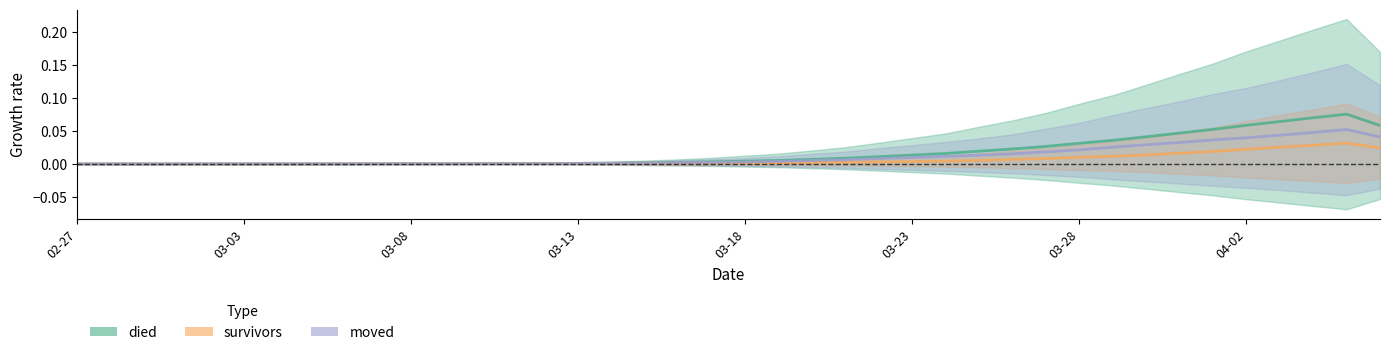

True or false: survivors has more than 0 points higher than both neighbors.

True